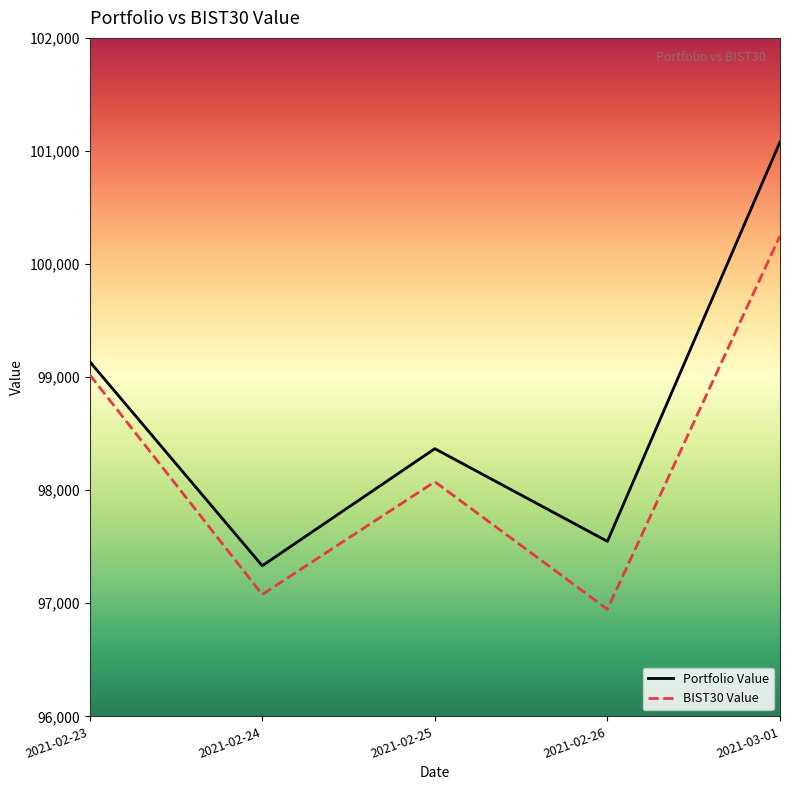

At which category is the sum across all series the highest?

2021-03-01